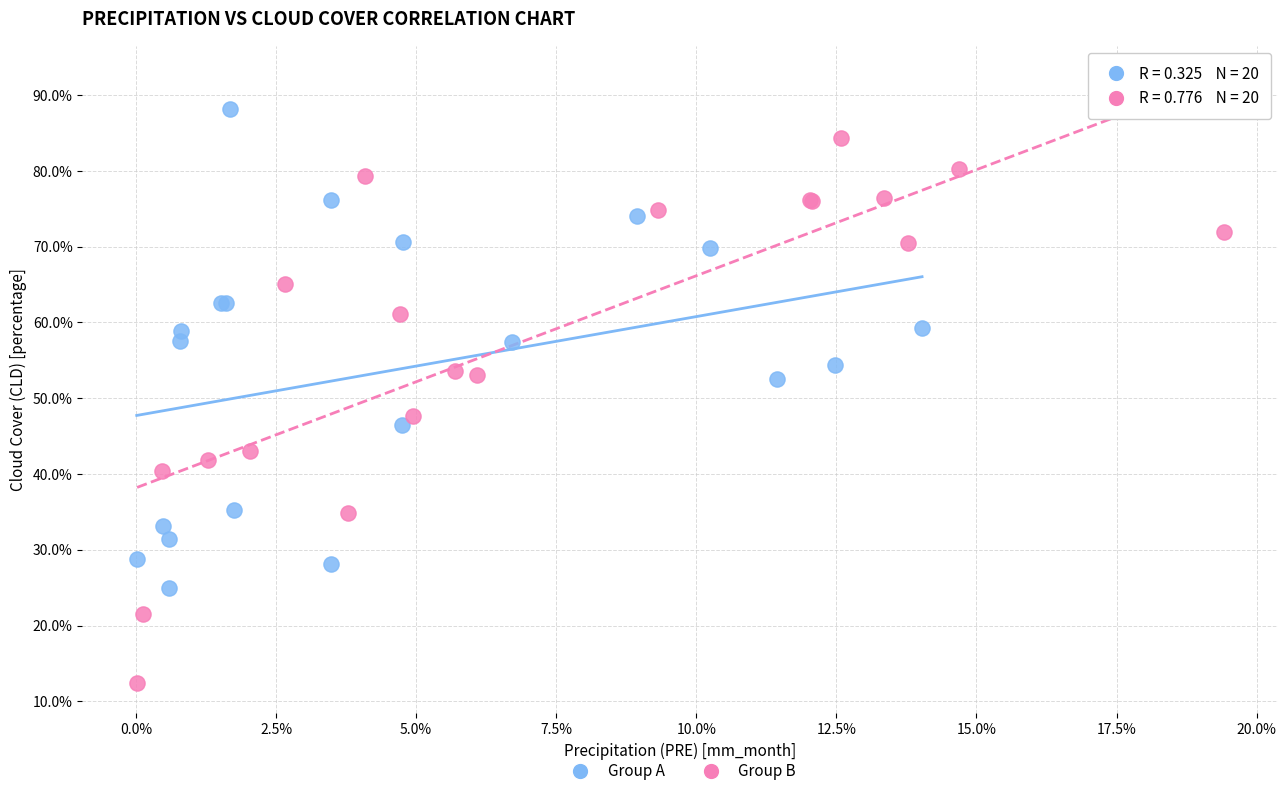

What are all the series names shown in the legend?

Group A, Group B